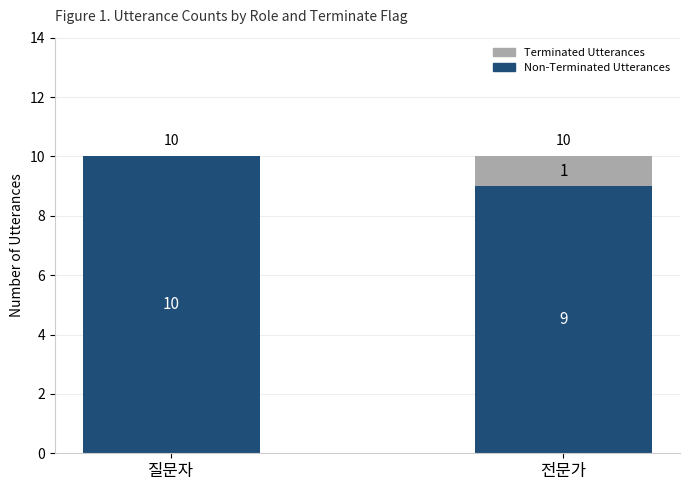

What is the total value across all series at 전문가?

10